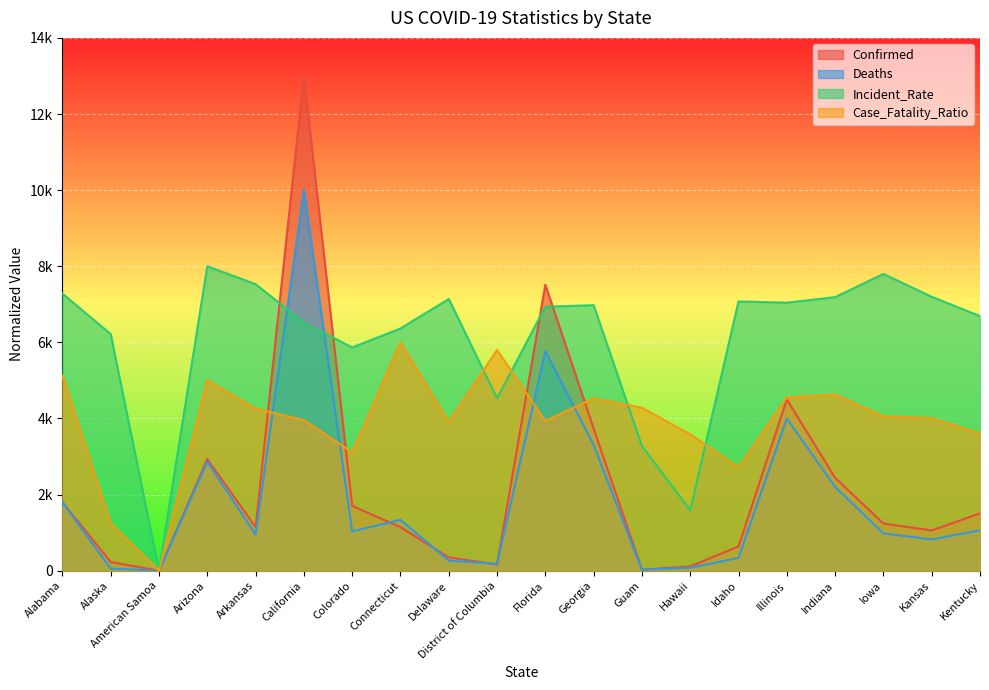

Between Alabama and California, which series saw the biggest shift?

Confirmed